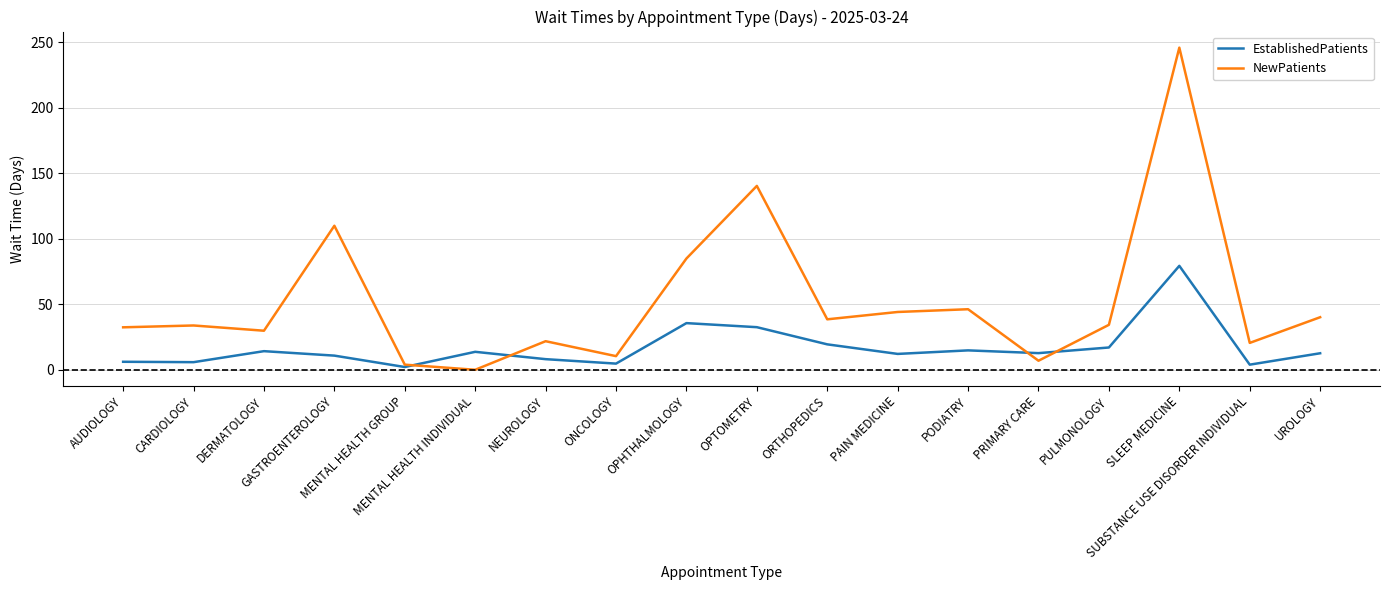

What is the highest value of the EstablishedPatients series?

79.4